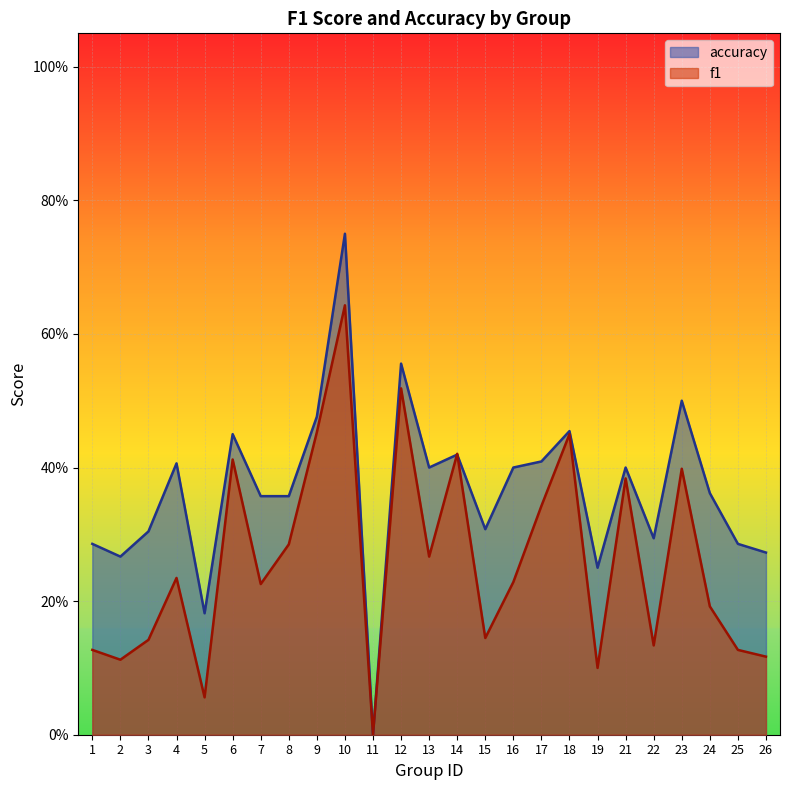

Reading left to right, list all the values displayed in this chart.

f1: 0.1	0.1	0.1	0.2	0.1	0.4	0.2	0.3	0.5	0.6	0.0	0.5	0.3	0.4	0.1	0.2	0.3	0.5	0.1	0.4	0.1	0.4	0.2	0.1	0.1
accuracy: 0.3	0.3	0.3	0.4	0.2	0.5	0.4	0.4	0.5	0.8	0.0	0.6	0.4	0.4	0.3	0.4	0.4	0.5	0.2	0.4	0.3	0.5	0.4	0.3	0.3